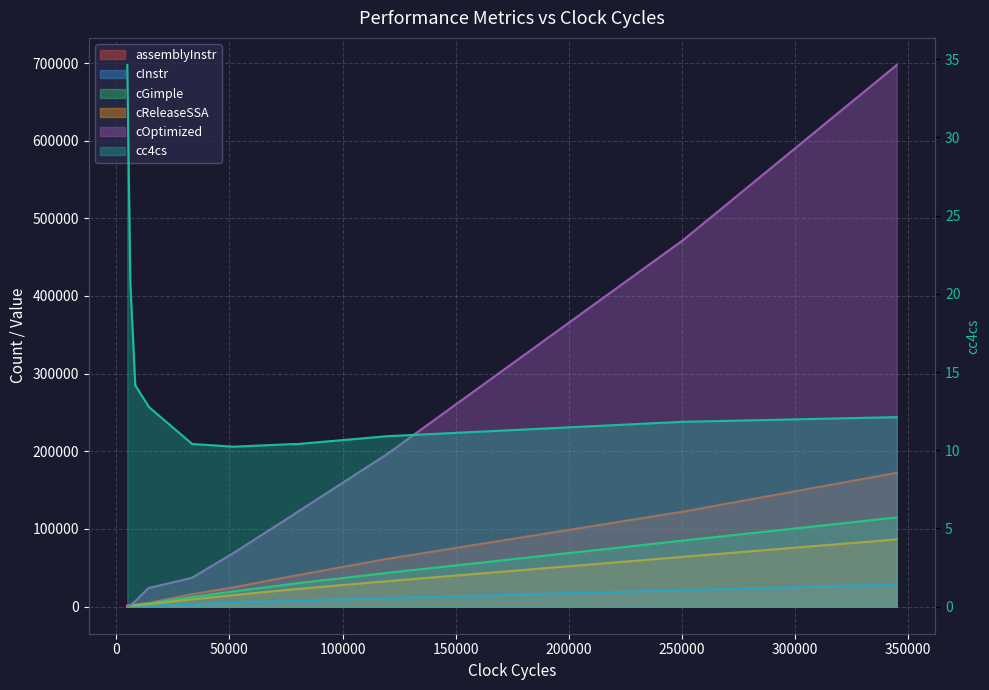

What are all the series names shown in the legend?

assemblyInstr, cInstr, cGimple, cReleaseSSA, cOptimized, cc4cs